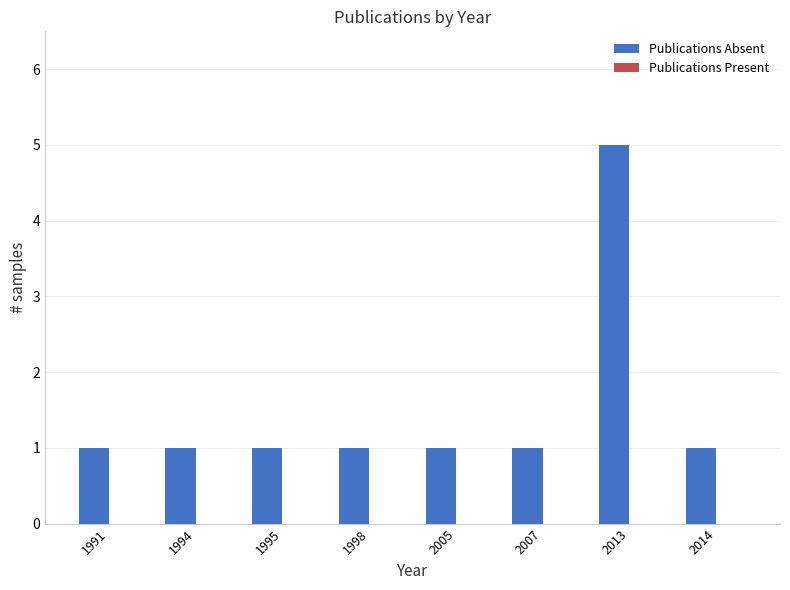

Reading left to right, extract all data points from this chart.

1	1	1	1	1	1	5	1